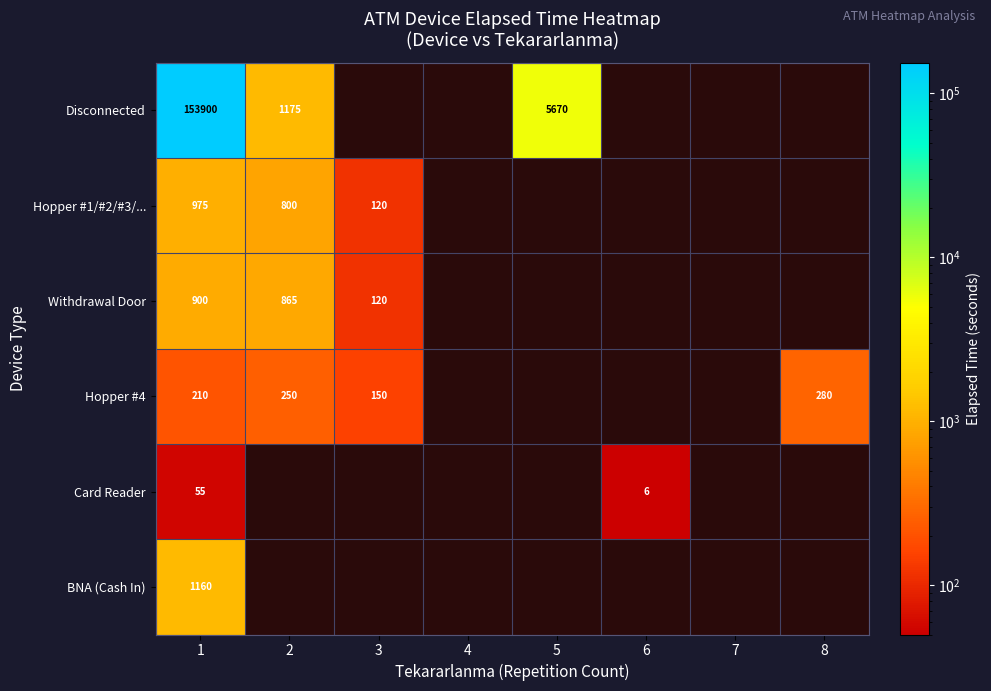

True or false: Hopper #4 has a value of 289 at 1.

False